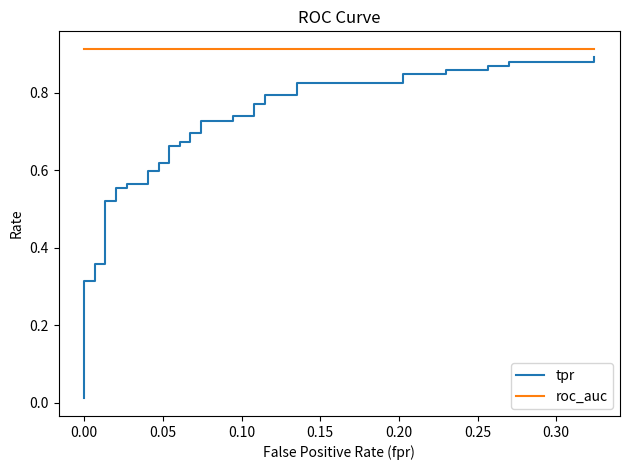

The value of roc_auc at 18 is 1.3. True or false?

False